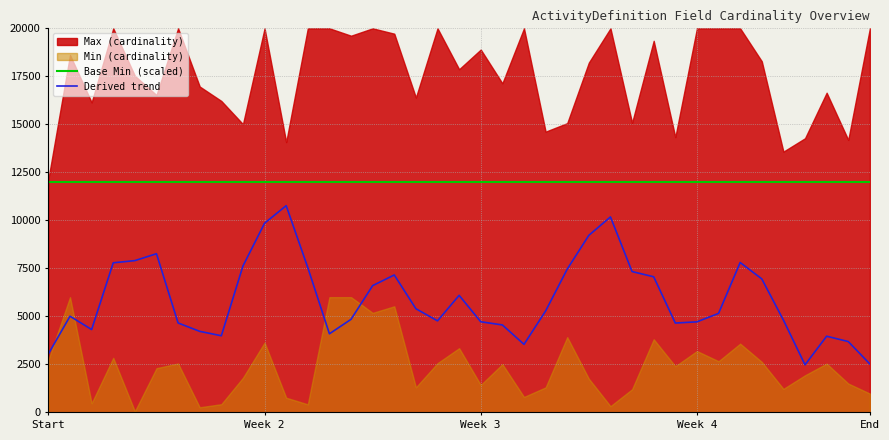

Which series has the widest spread of values?

Derived trend